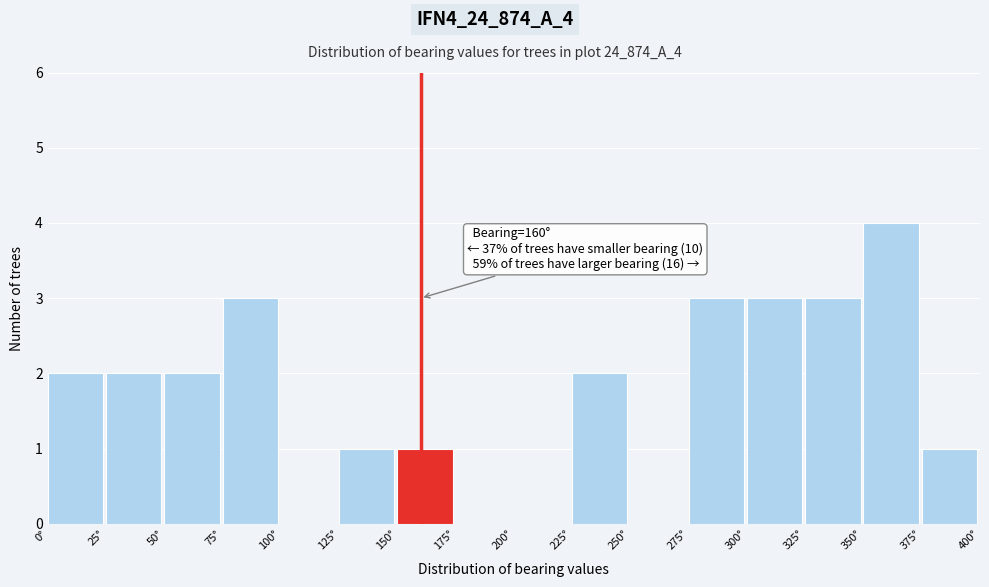

Which range on the x-axis has the tallest bar?

350 to 375